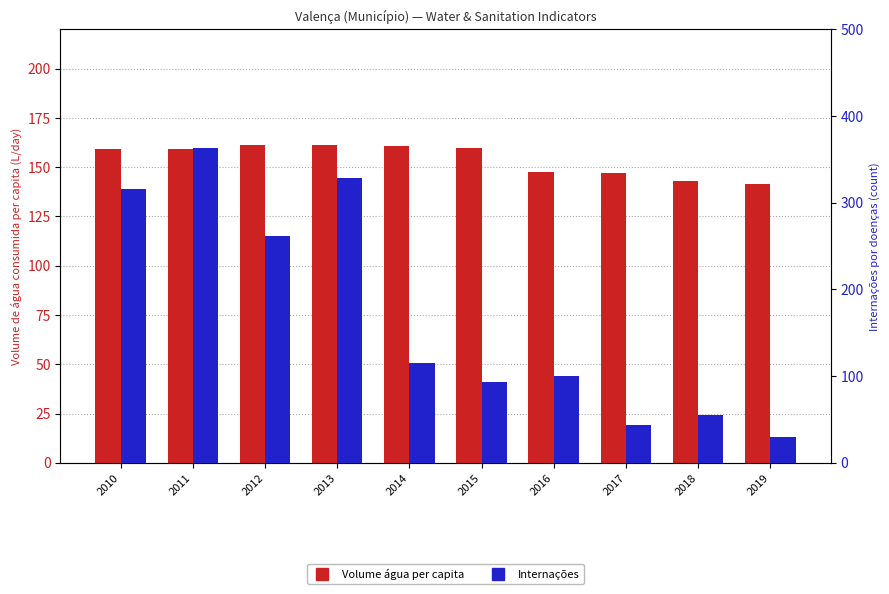

What are all the series names shown in the legend?

Volume água per capita, Internações